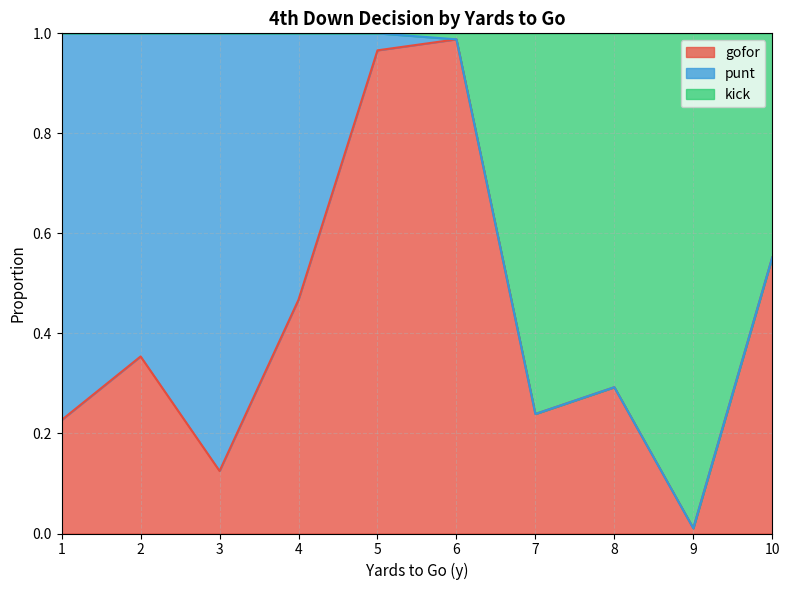

What is the value of the gofor point at the 3rd from the left?

0.1